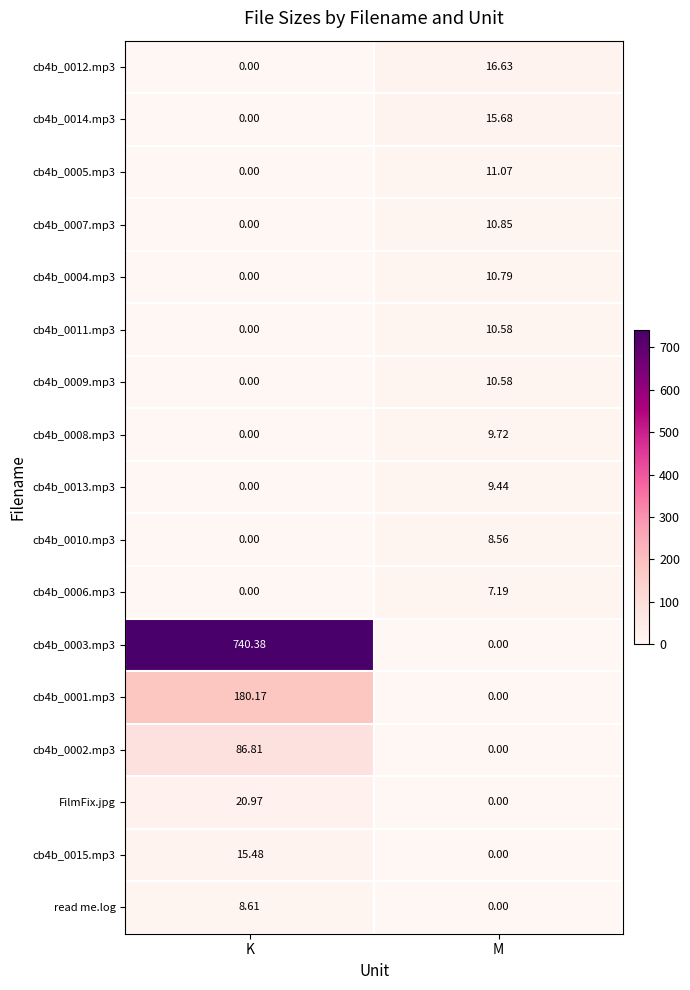

At which label does cb4b_0005.mp3 reach its minimum?

K